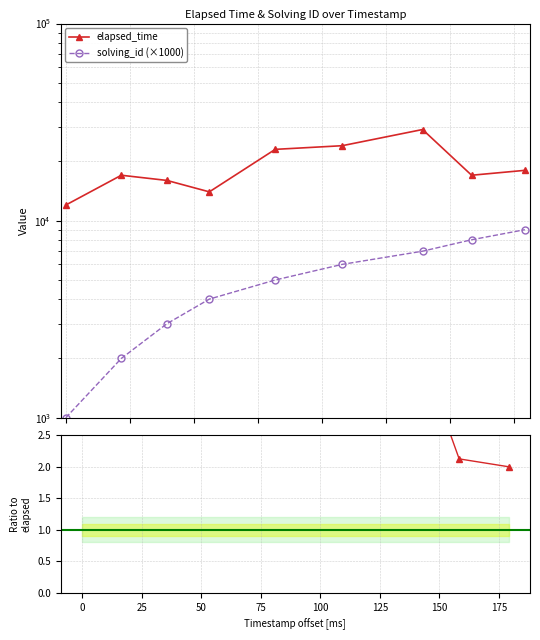

What position from the right is 25?

7